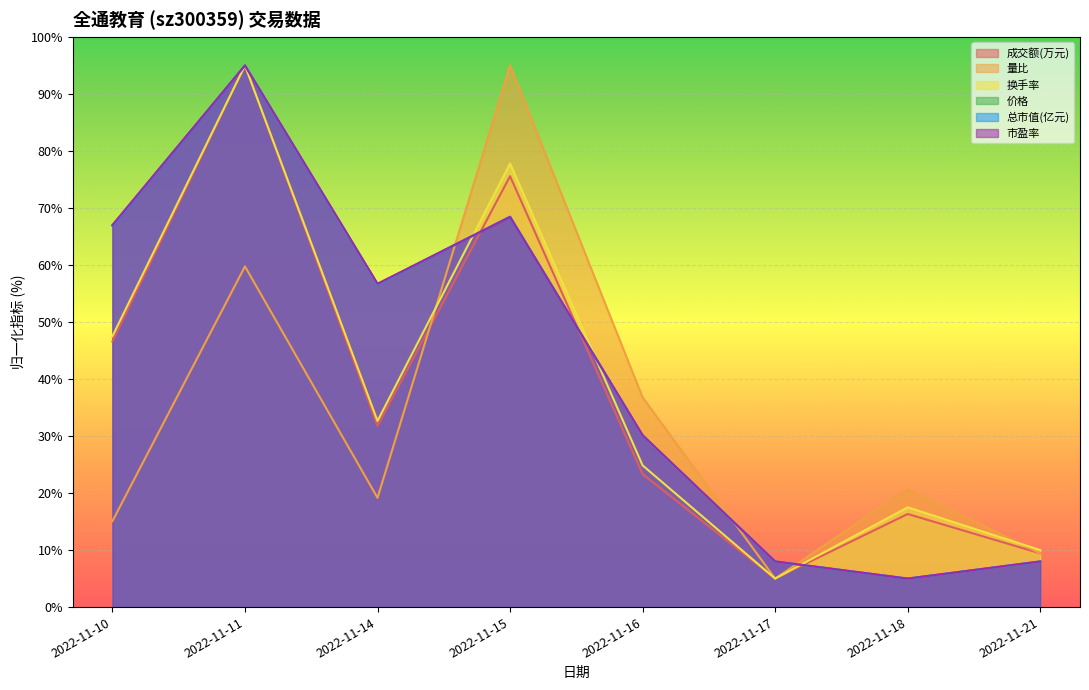

The value of 总市值(亿元) at 2022-11-15 is 20.5. True or false?

False